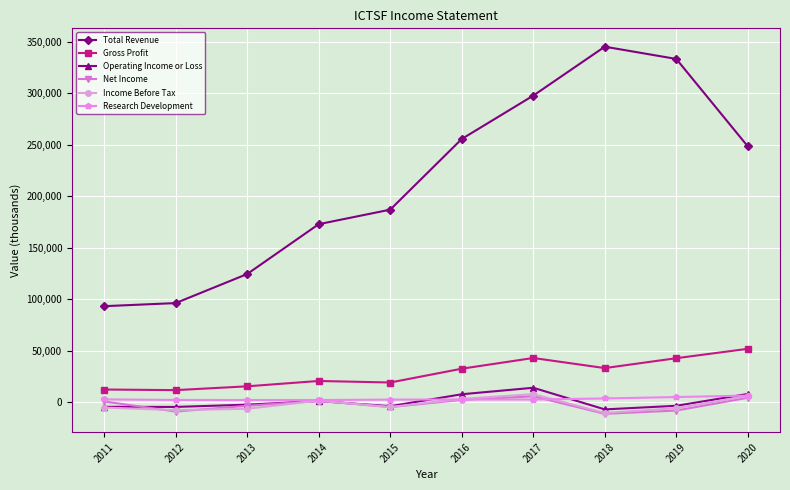

What value does the Income Before Tax series have at 2012, to the nearest 10?

-7600